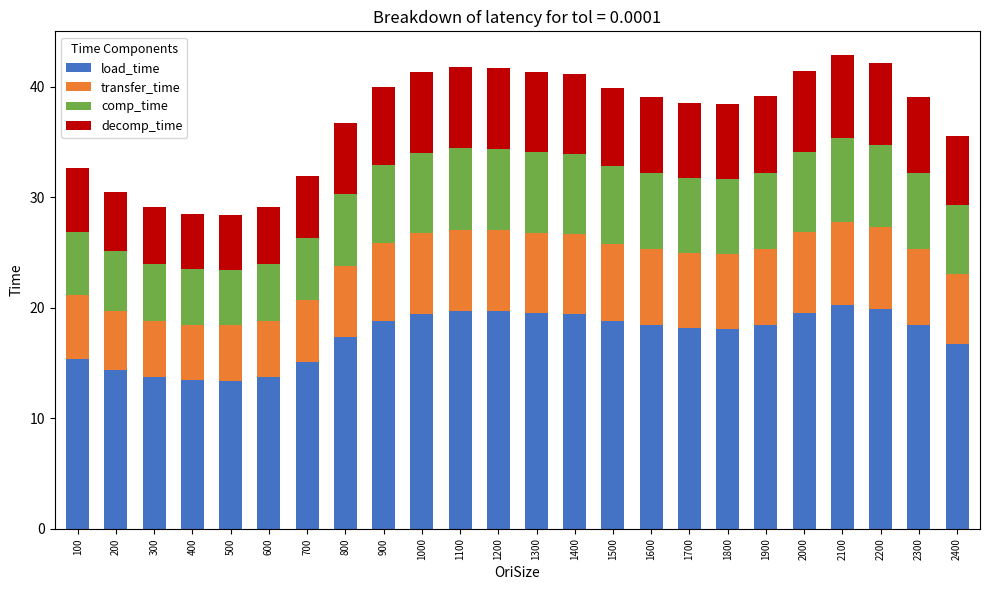

The load_time series shows 29.7 at 1200. True or false?

False